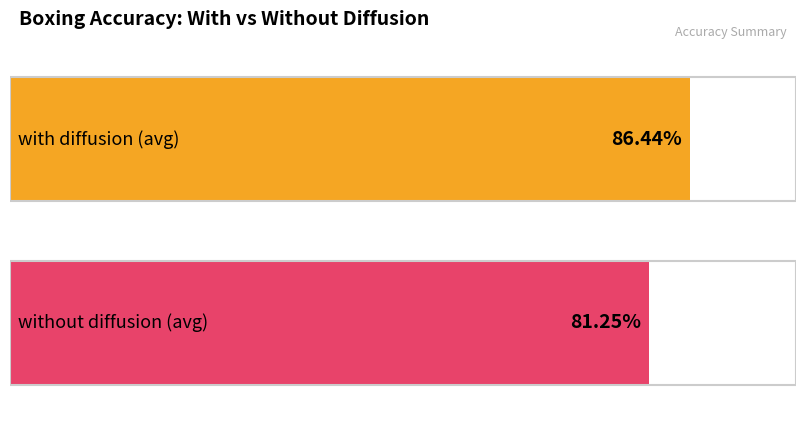

What is the average value of the without diffusion series?

81.2